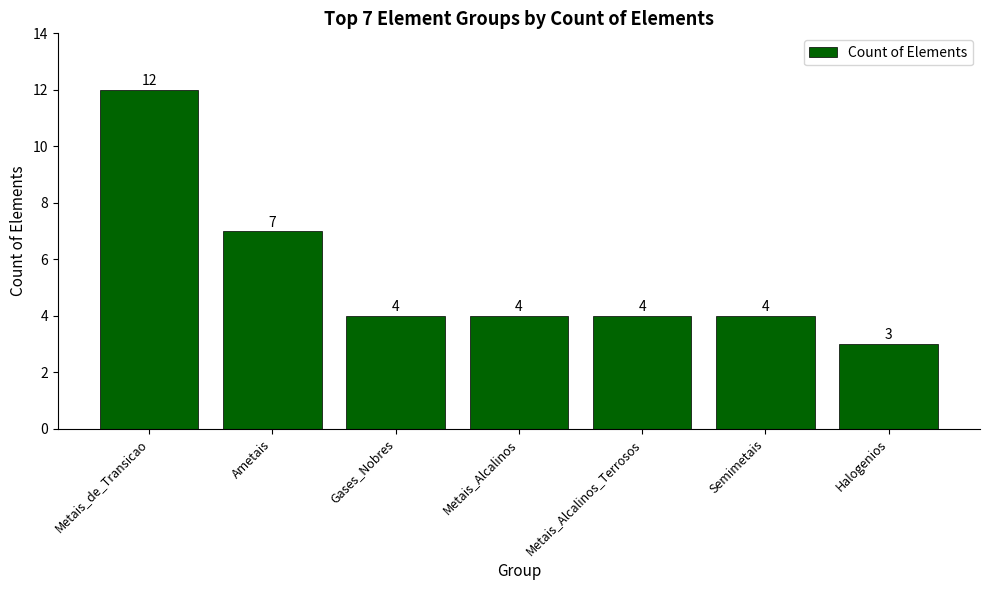

True or false: the data shows 4 at Halogenios.

False